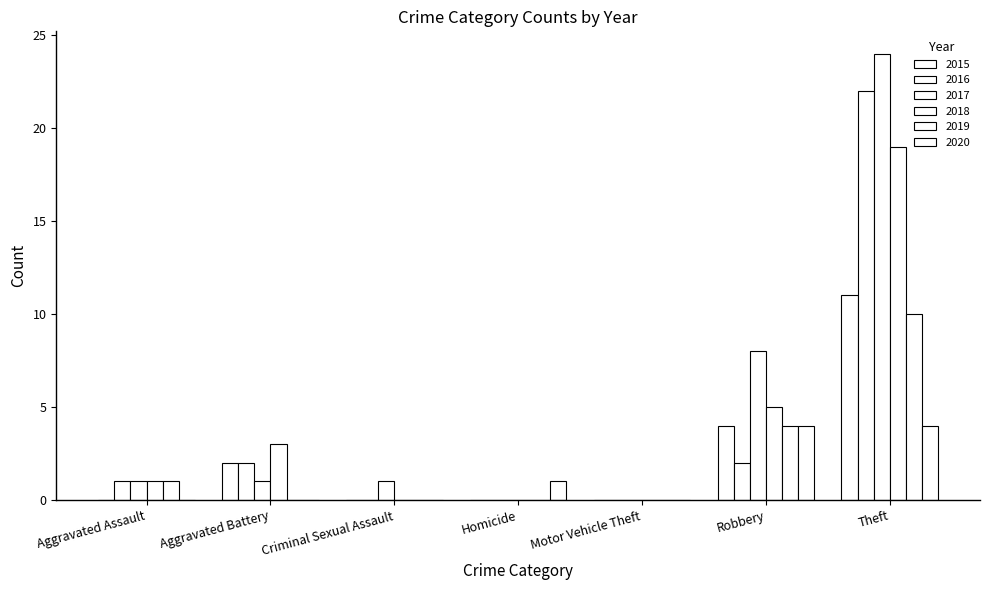

What position from the left is Theft?

7